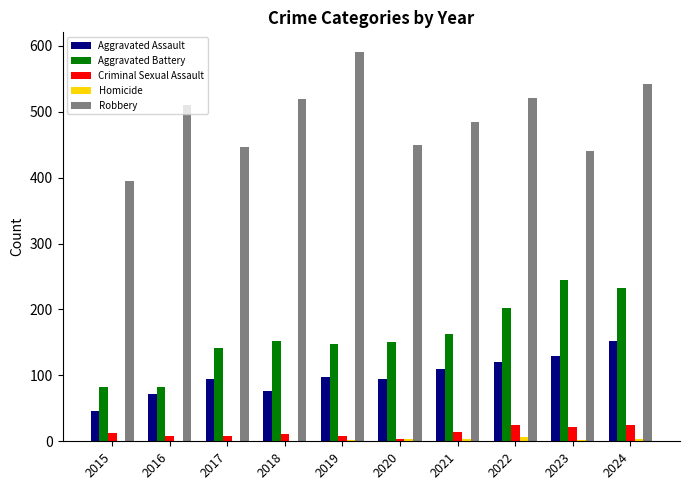

What is the greatest value displayed?

591